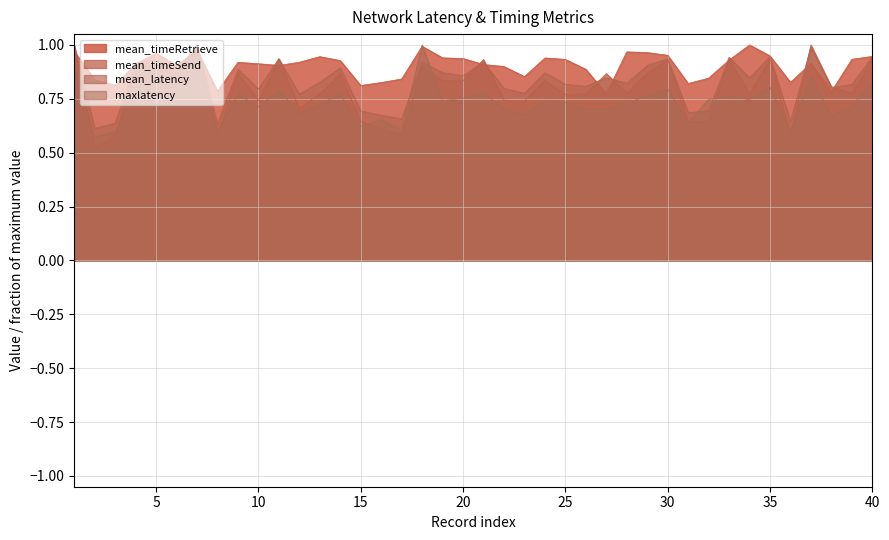

How many intersections are there between mean_timeSend and maxlatency?

10